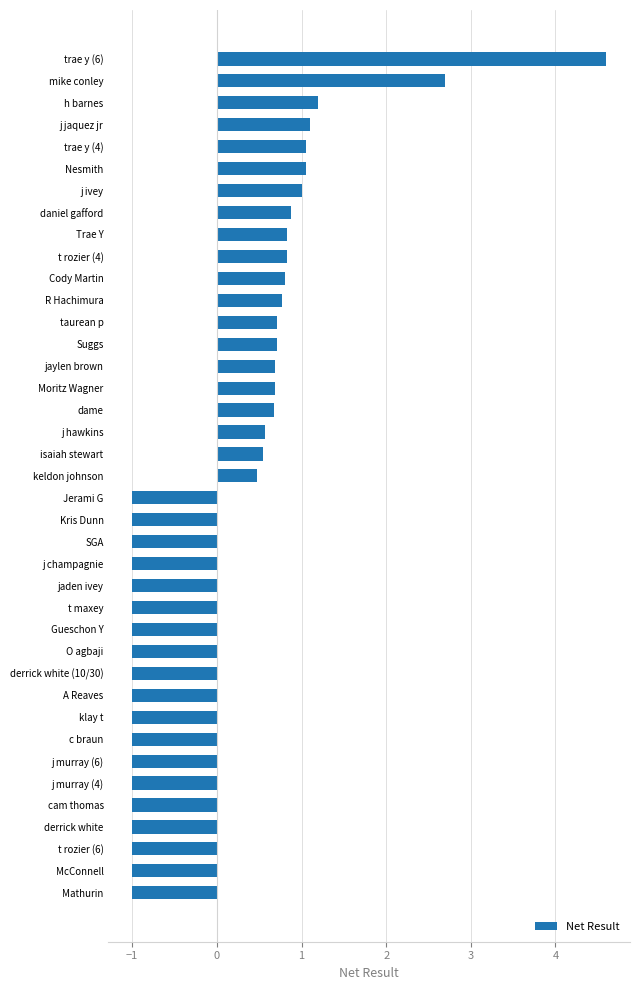

Are the bars horizontal?

Yes